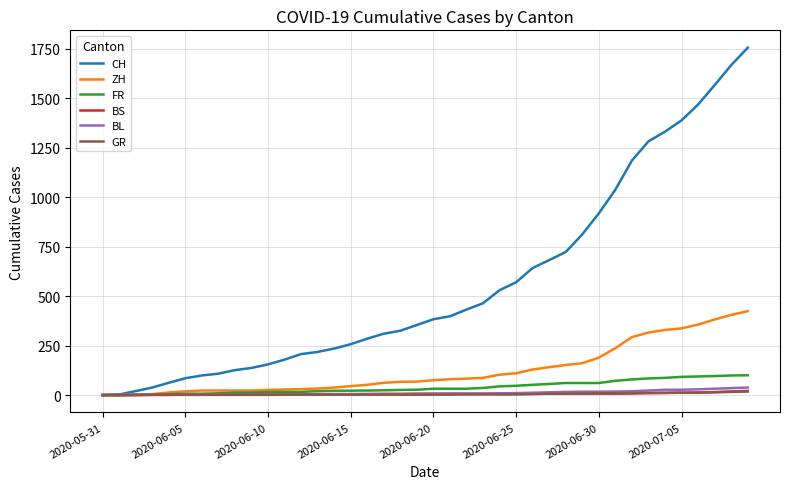

What is the average value of the BS series?

7